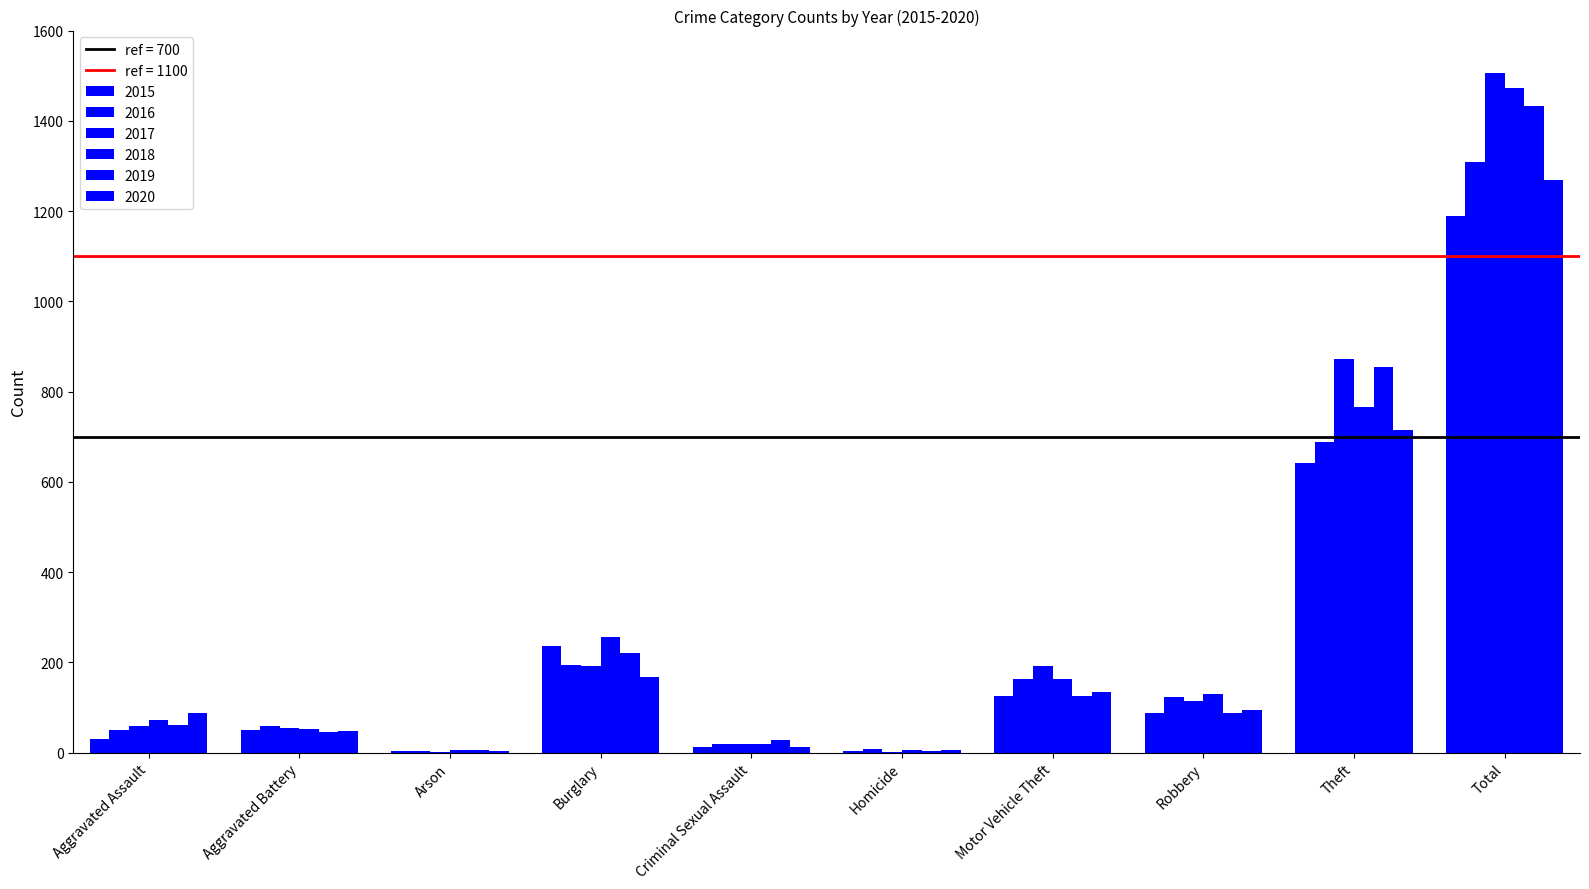

At which label does 2020 first exceed 94?

Burglary